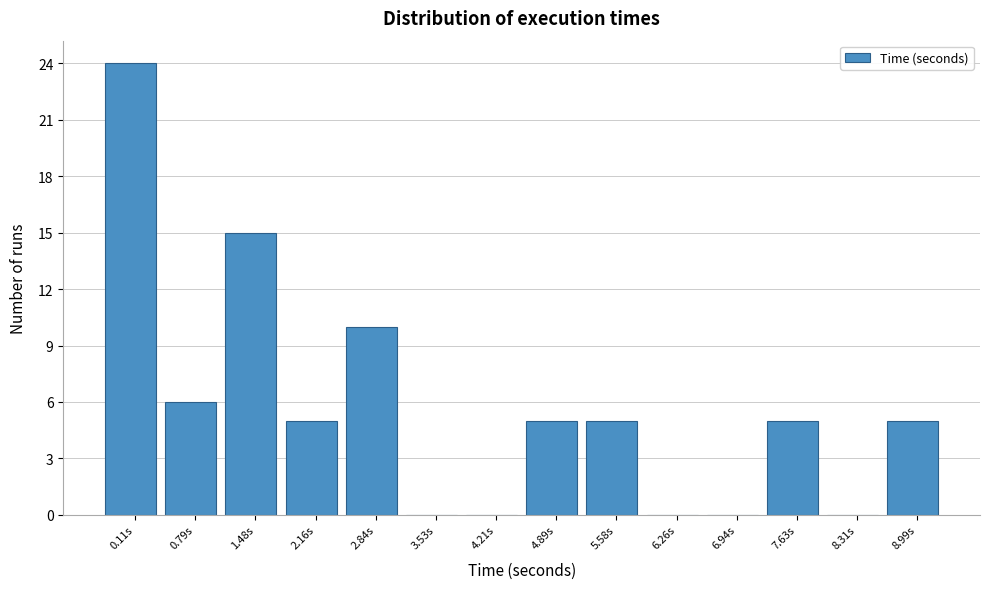

Reading left to right, extract all data points from this chart.

0.11s=24	0.79s=6	1.48s=15	2.16s=5	2.84s=10	3.53s=0	4.21s=0	4.89s=5	5.58s=5	6.26s=0	6.94s=0	7.63s=5	8.31s=0	8.99s=5